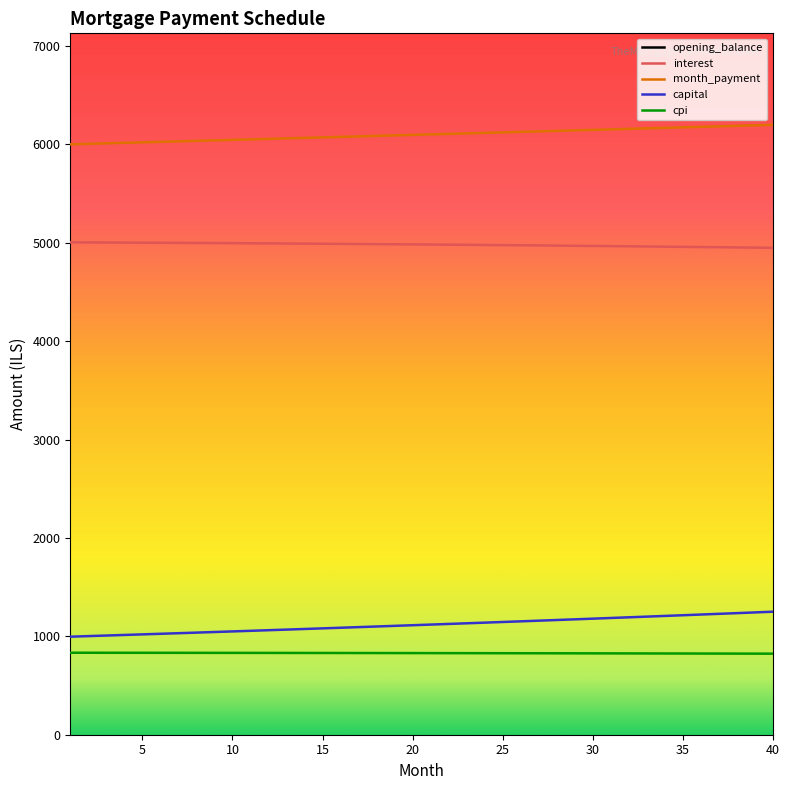

At which category is the sum across all series the highest?

1